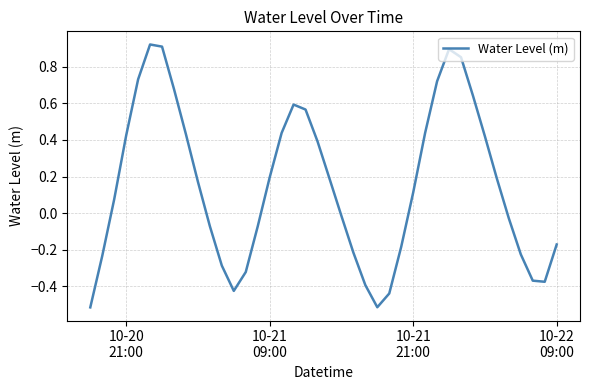

Does the chart display data point markers on the line(s)?

No